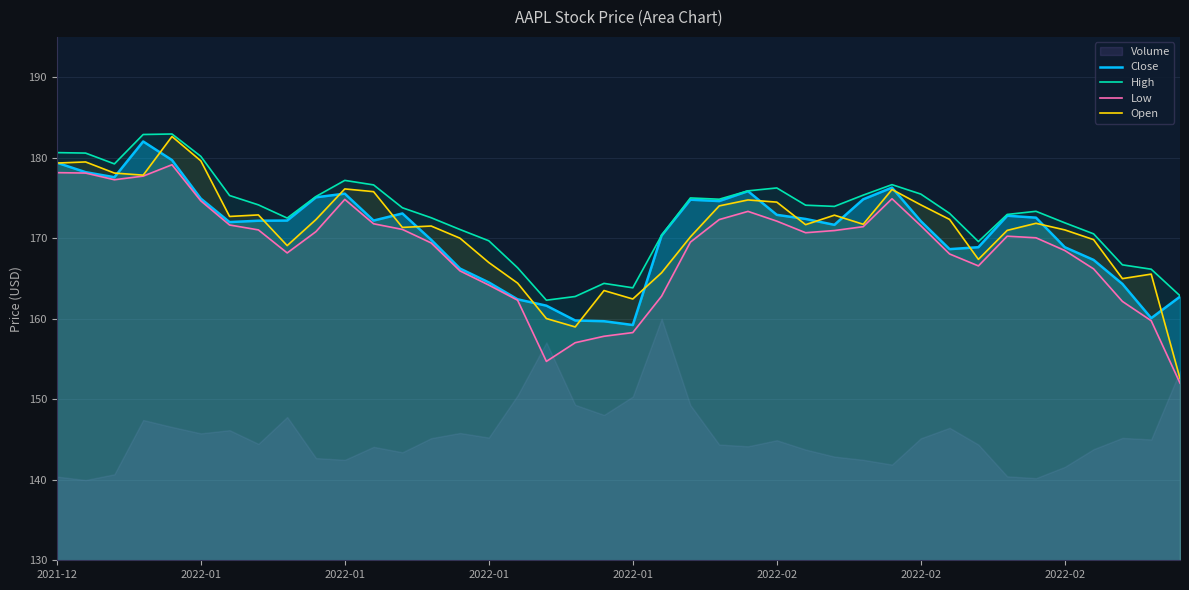

Where is Open nearest to the value 167?

2022-01